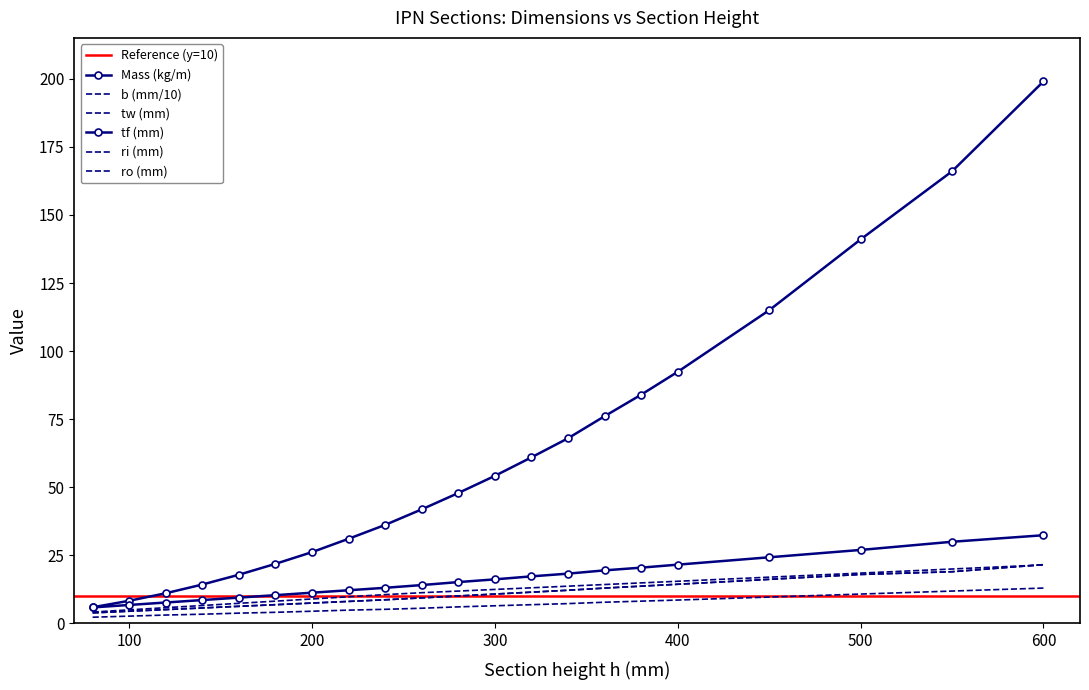

True or false: tw (mm) has more than 2 points higher than both neighbors.

False